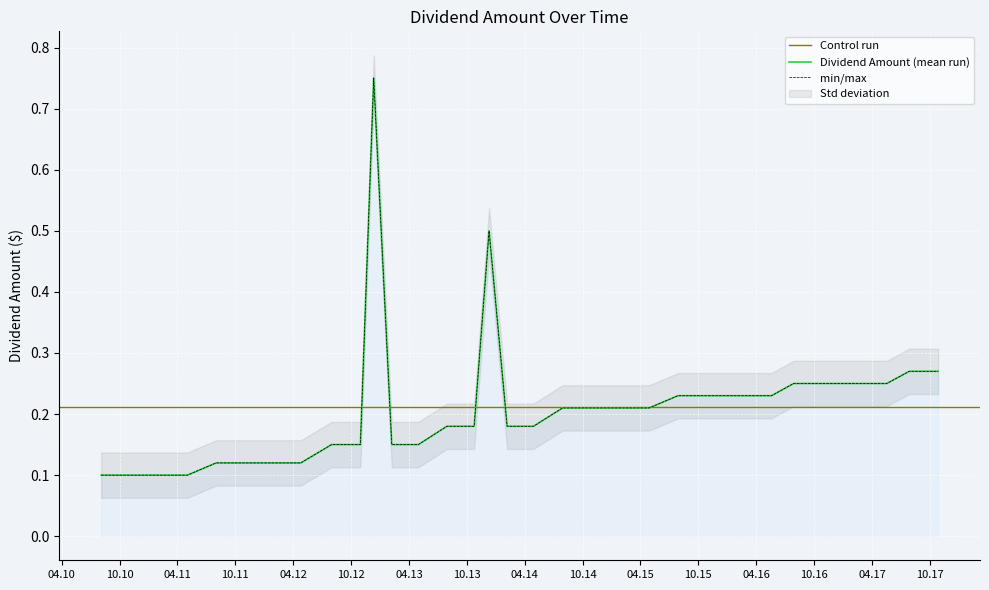

What is the maximum value shown in the chart?

0.8